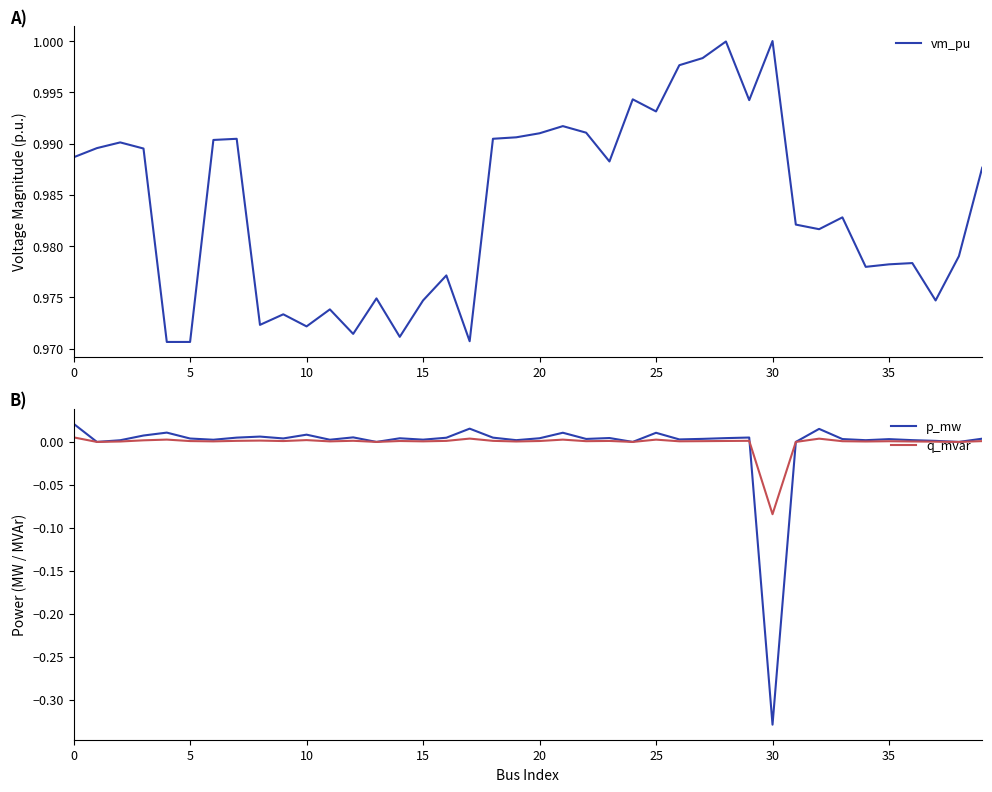

What are all the series names shown in the legend?

vm_pu, p_mw, q_mvar